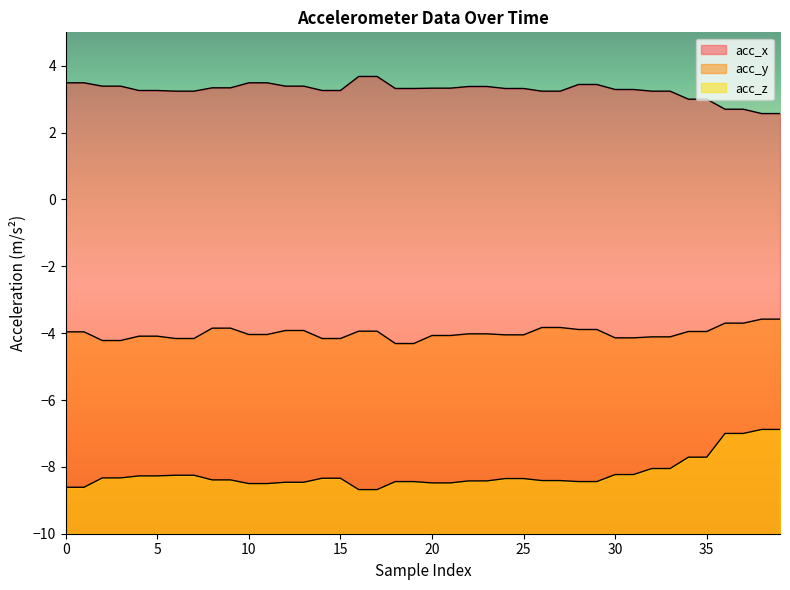

At which category is the sum across all series the highest?

38